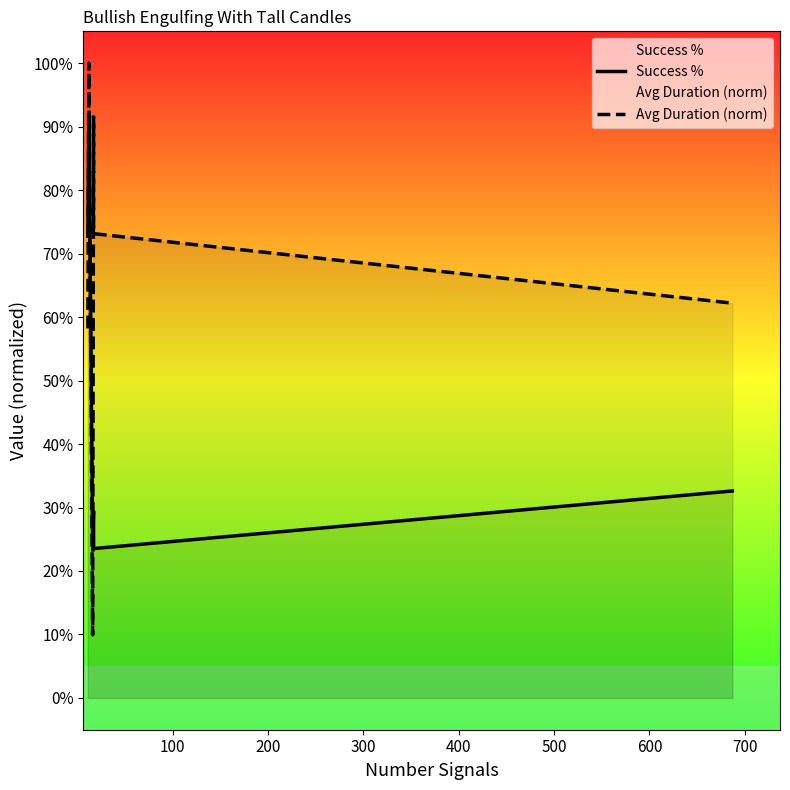

What is the value of the Success % point at the 4th from the left?

0.3